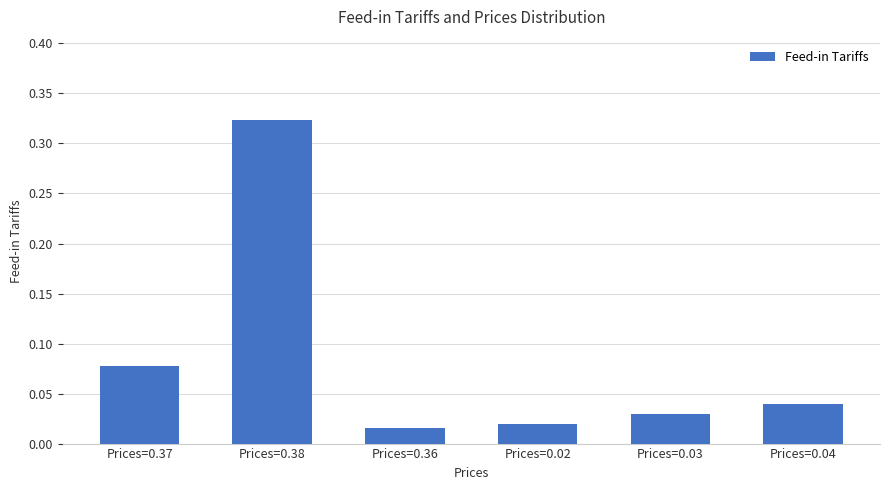

Rank the categories by value from highest to lowest.

Prices=0.38, Prices=0.37, Prices=0.04, Prices=0.03, Prices=0.02, Prices=0.36